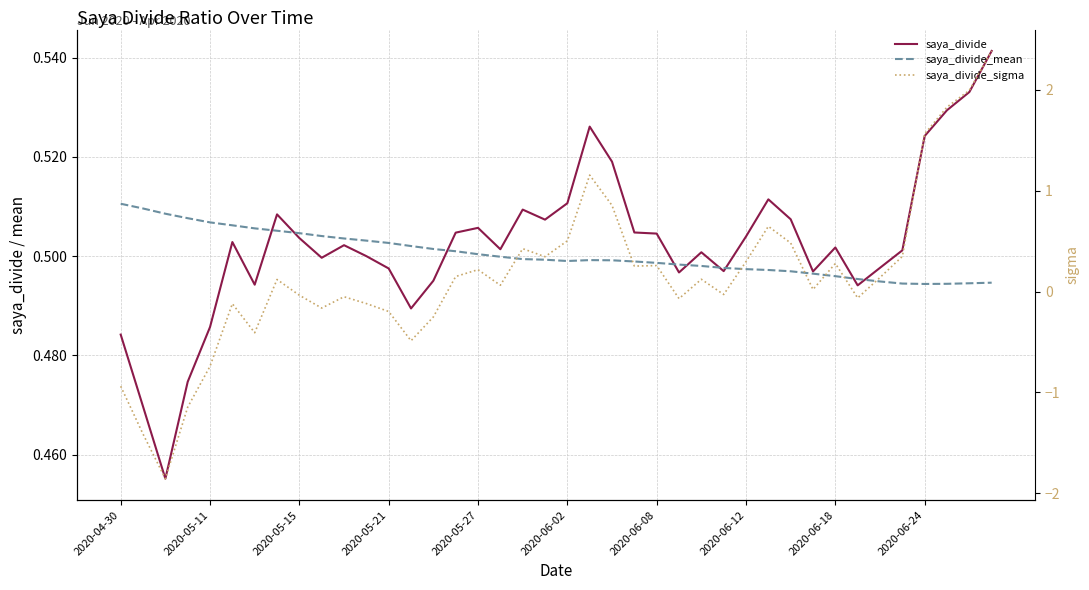

True or false: saya_divide has a value of 0.2 at 2020-06-12.

False